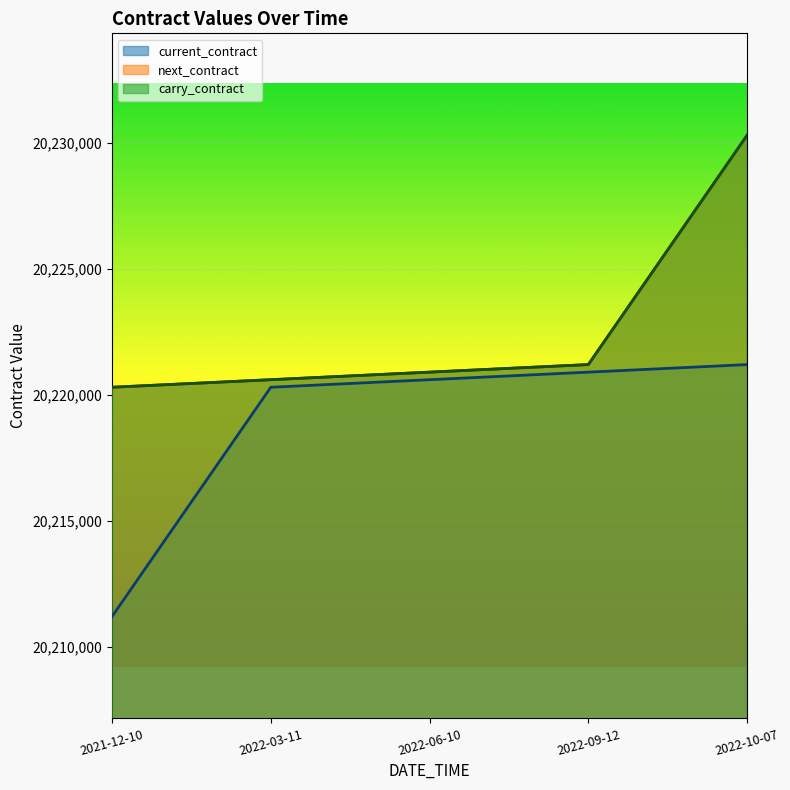

How many lines are shown in the chart?

3